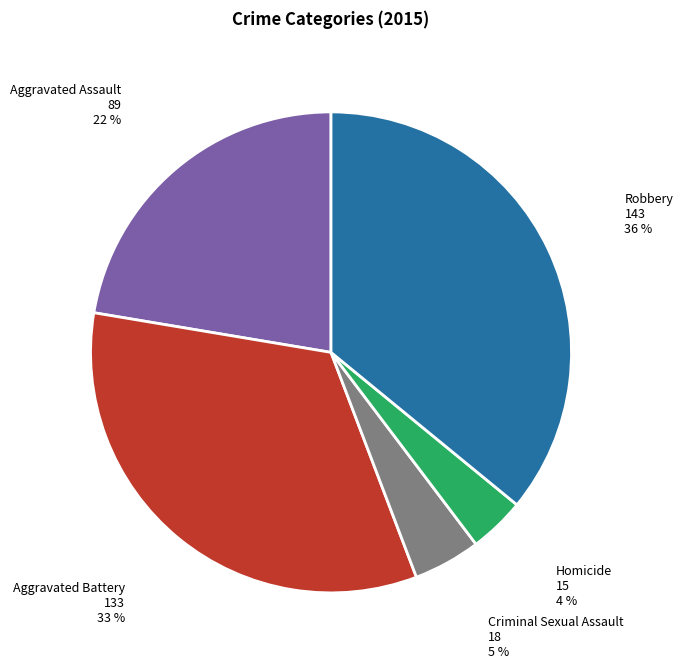

Does any single category account for the majority?

No